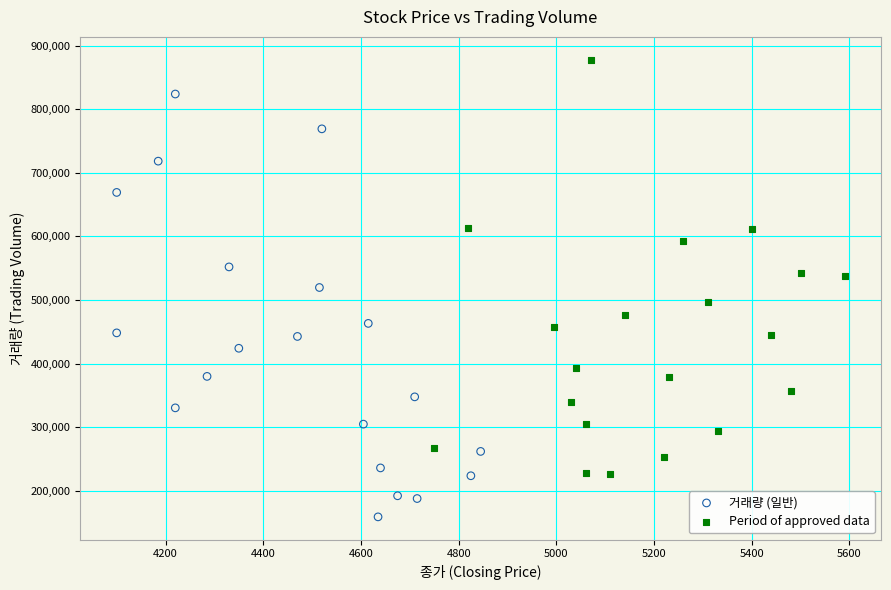

Which series contains the lowest Y value?

거래량 (일반)